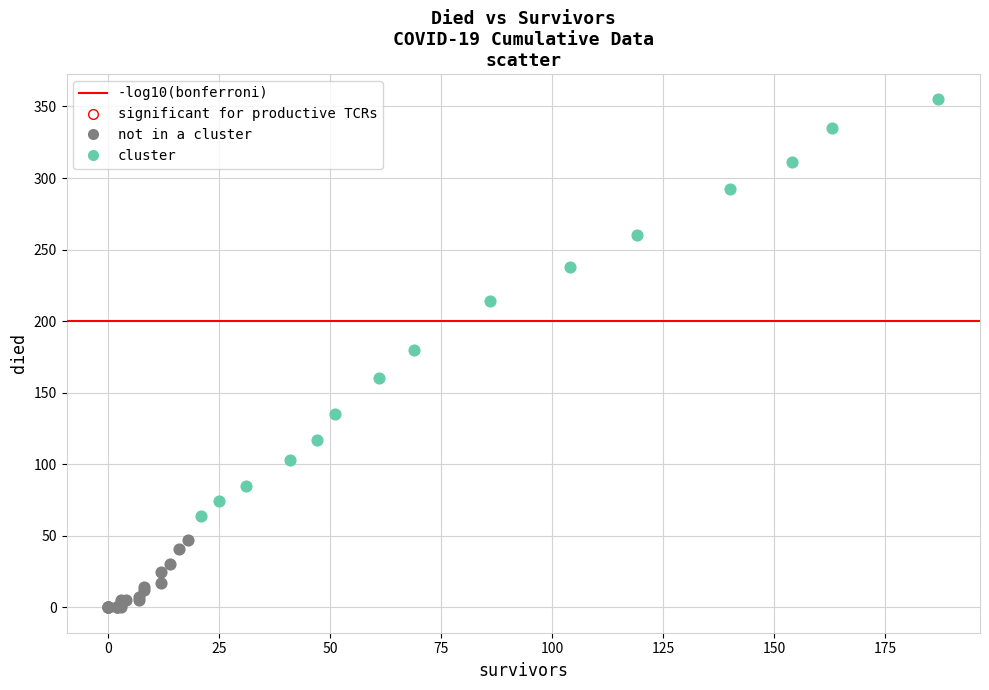

Which series reaches the maximum Y coordinate?

cluster